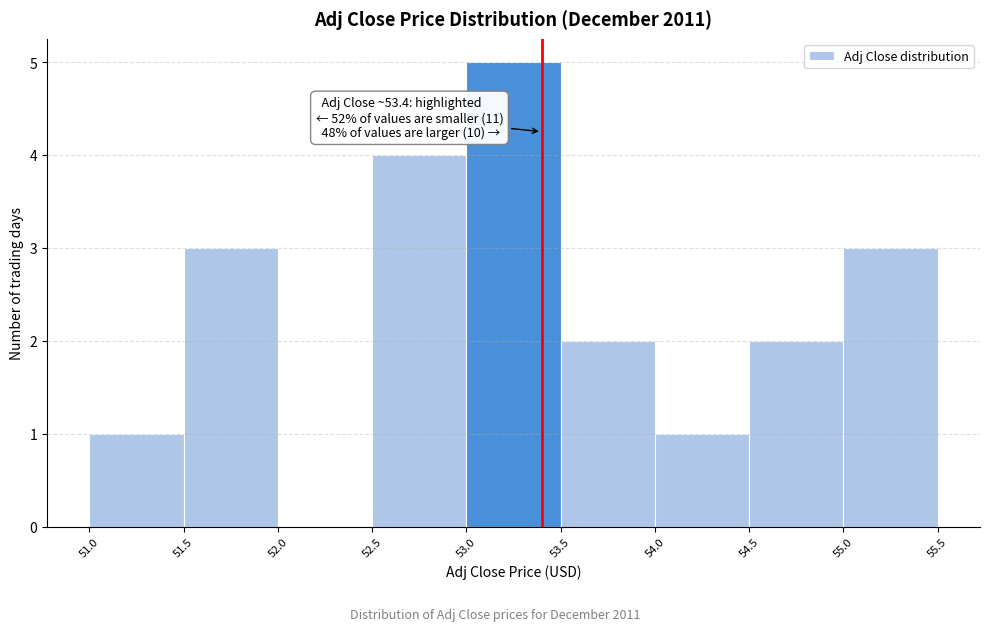

Over which range of the x-axis is the bar tallest?

53.0 to 53.5